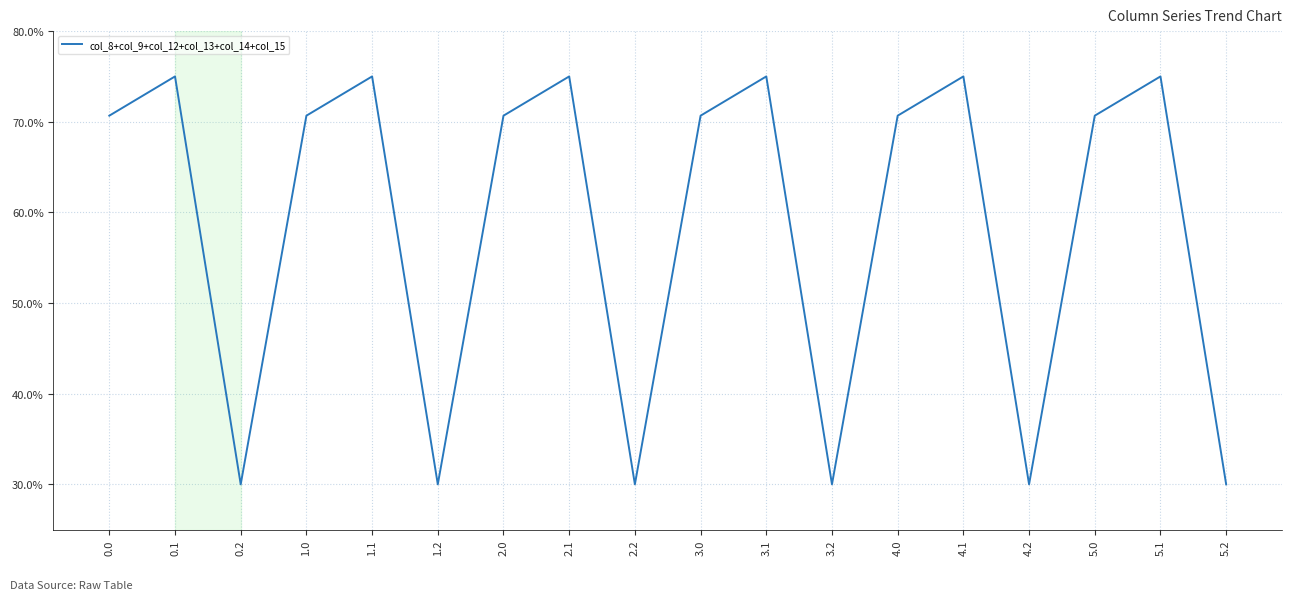

What is the change in value from 3.0 to 3.2?

-40.7